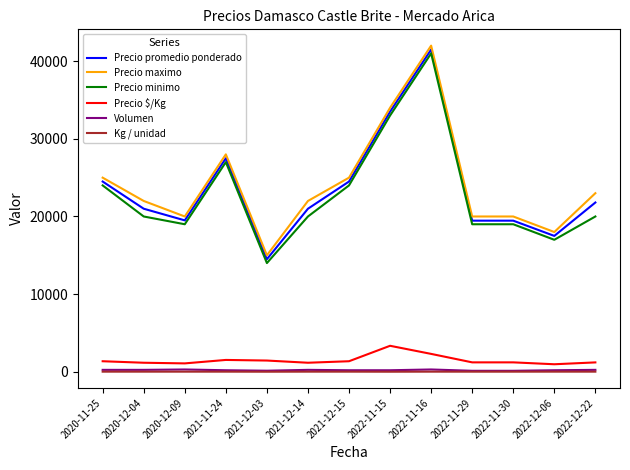

What is the highest value of the Precio $/Kg series?

3350